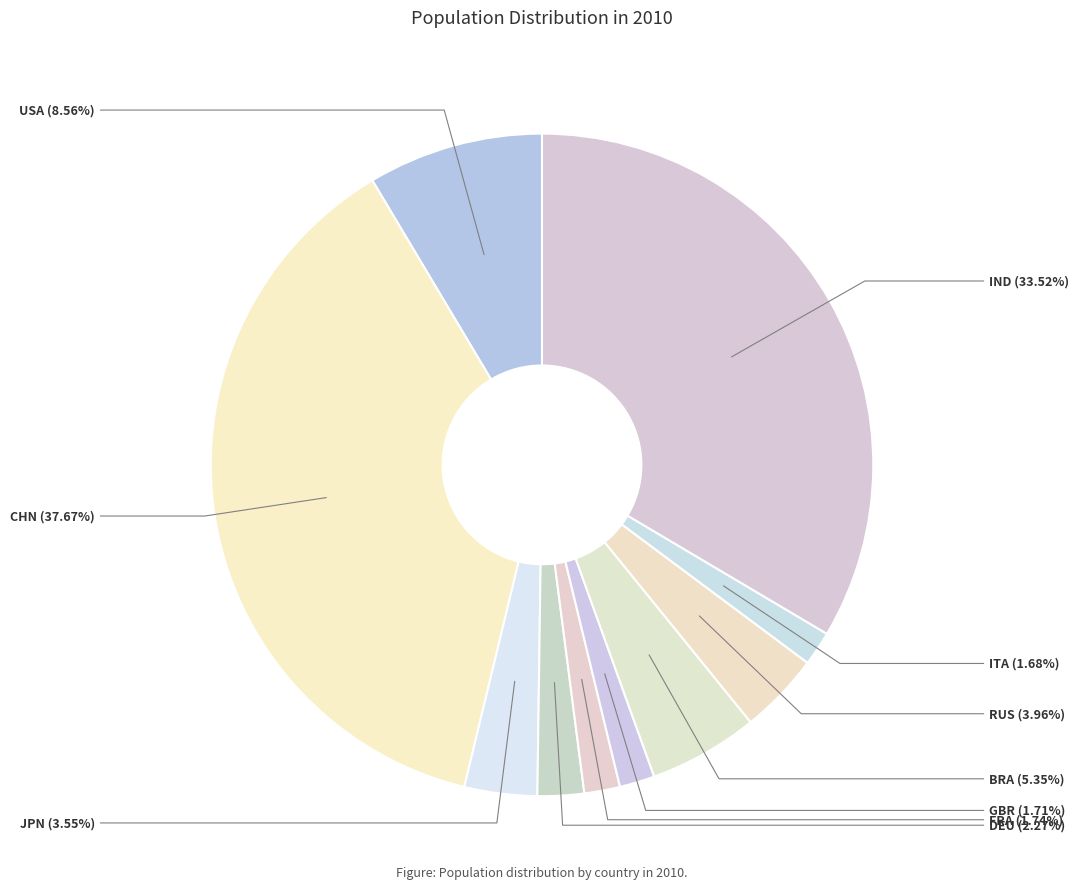

Is there any slice that represents more than half of the pie?

No